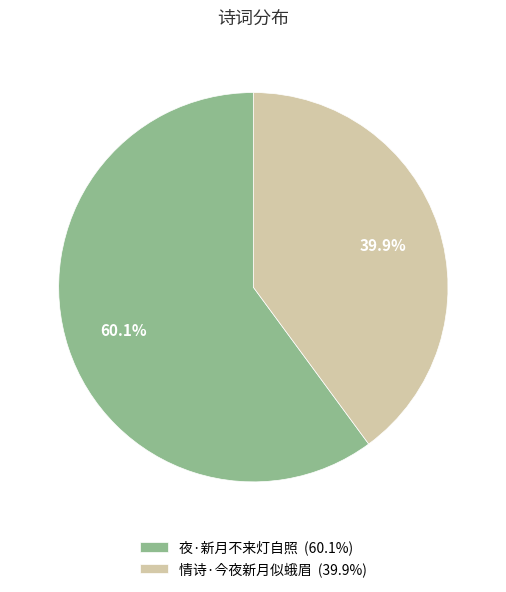

To the nearest percent, what percentage of the pie is 情诗·今夜新月似蛾眉?

40%